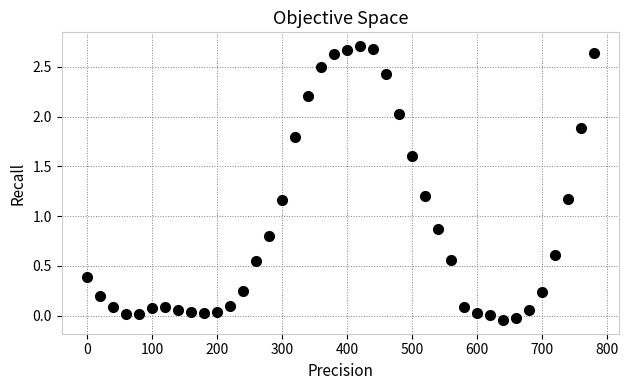

What is the range of Y values (max minus min)?

2.8